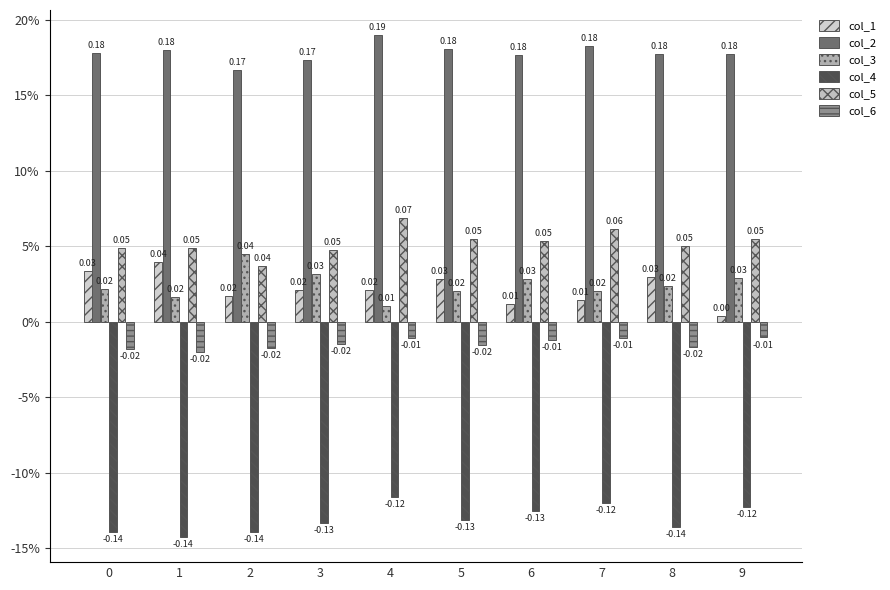

Are the bars grouped side by side (vs. stacked)?

Yes